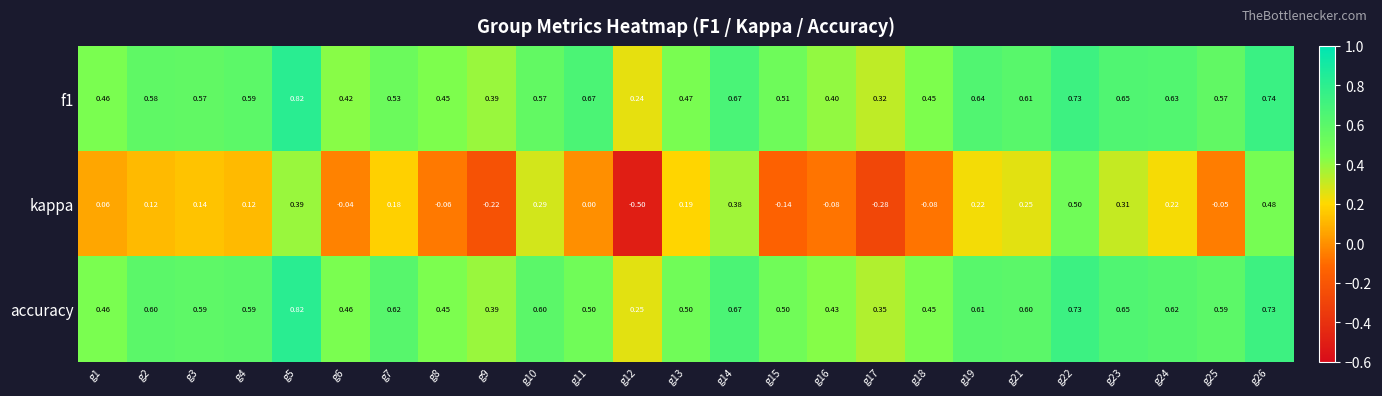

Which series has the widest spread of values?

kappa